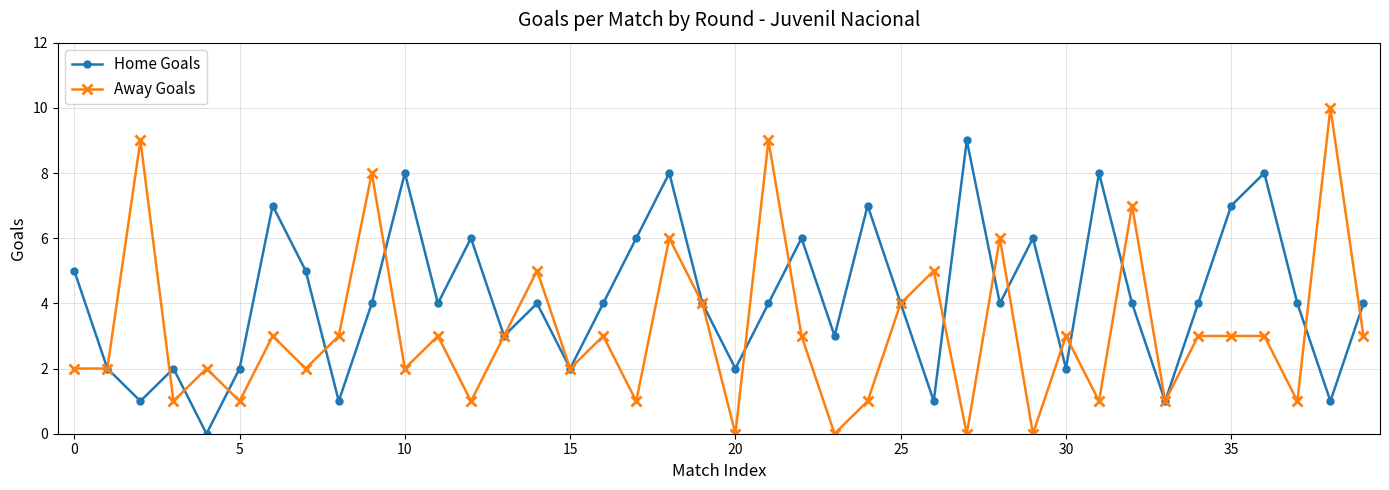

How many lines are shown in the chart?

2